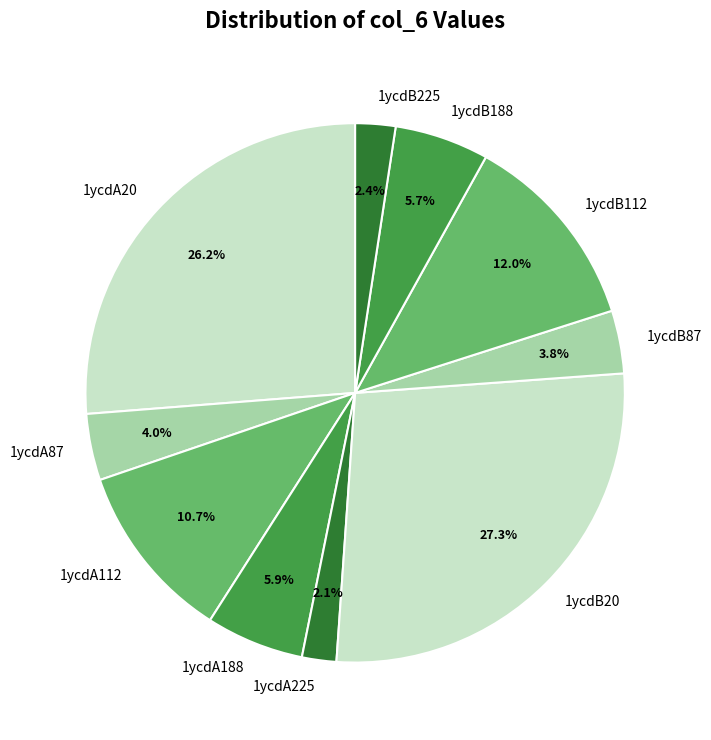

True or false: 1ycdB188 accounts for 6% of the total.

True